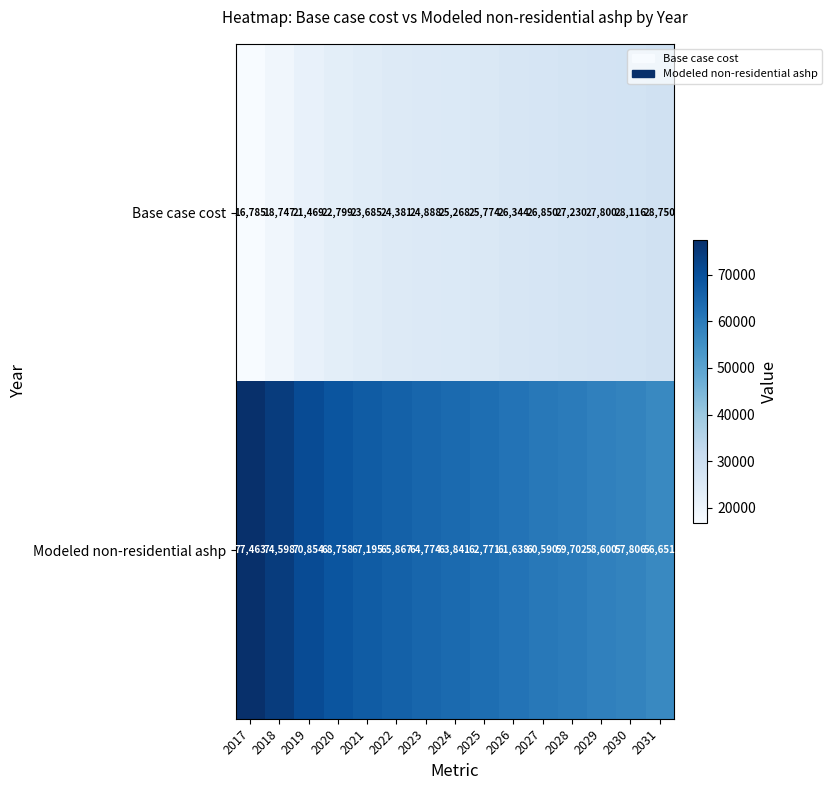

How many values in the Modeled non-residential ashp series are below 63841?

7